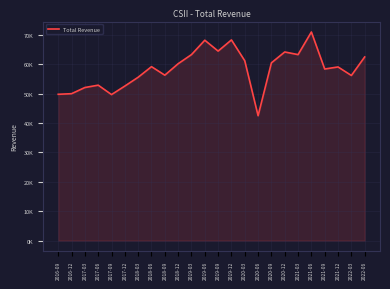

List the labels in order of value, largest first.

2021-06, 2019-12, 2019-06, 2019-09, 2020-12, 2019-03, 2021-03, 2022-06, 2020-03, 2020-09, 2018-12, 2018-06, 2021-12, 2021-09, 2018-09, 2022-03, 2018-03, 2017-06, 2017-12, 2017-03, 2016-12, 2016-09, 2017-09, 2020-06